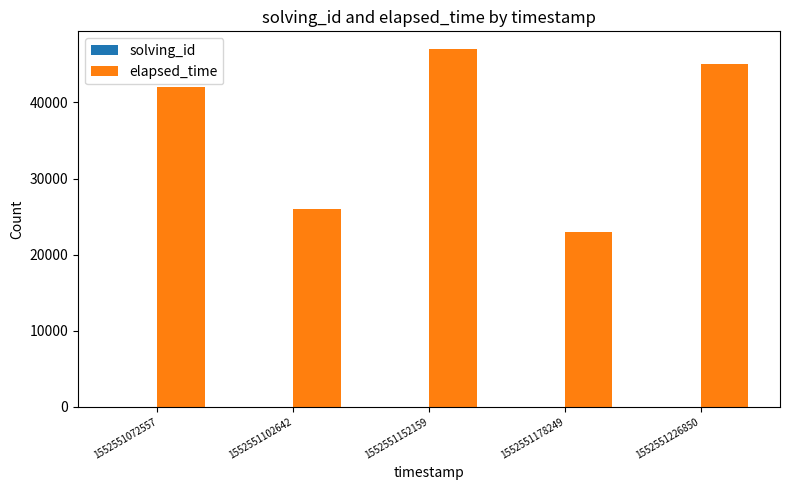

At which category is the sum across all series the highest?

1552551152159